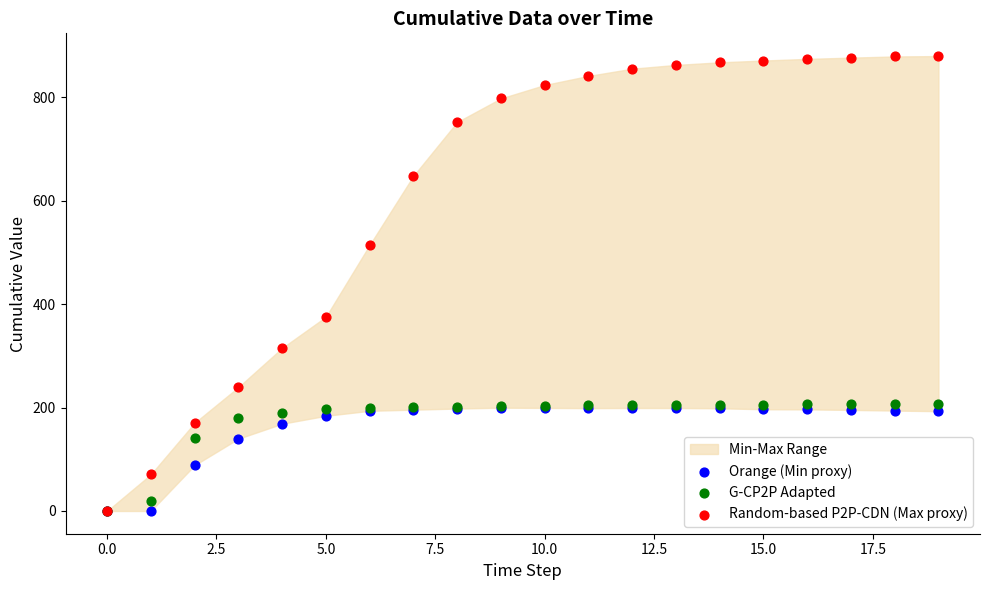

Across all series, what Y value is closest to 439?

375.3